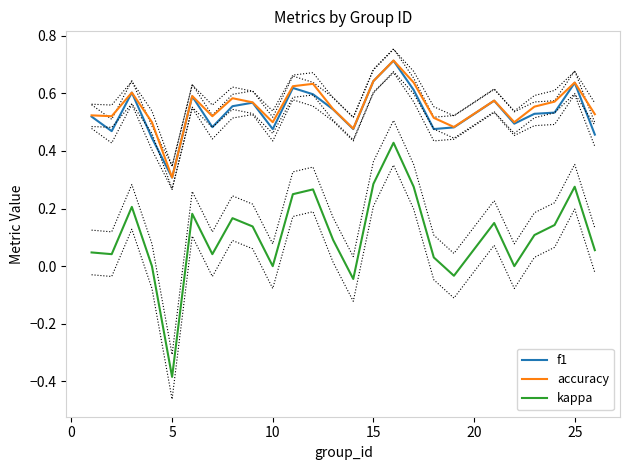

At which label does kappa reach its minimum?

5